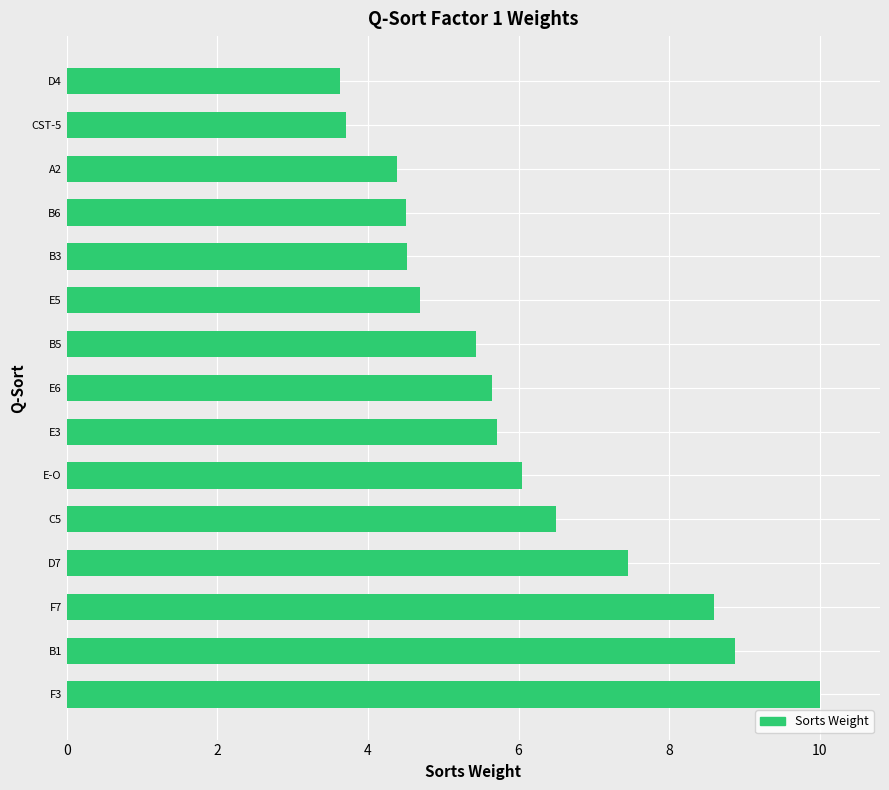

Reading top to bottom, extract all data points from this chart.

3.6	3.7	4.4	4.5	4.5	4.7	5.4	5.6	5.7	6.1	6.5	7.5	8.6	8.9	10.0